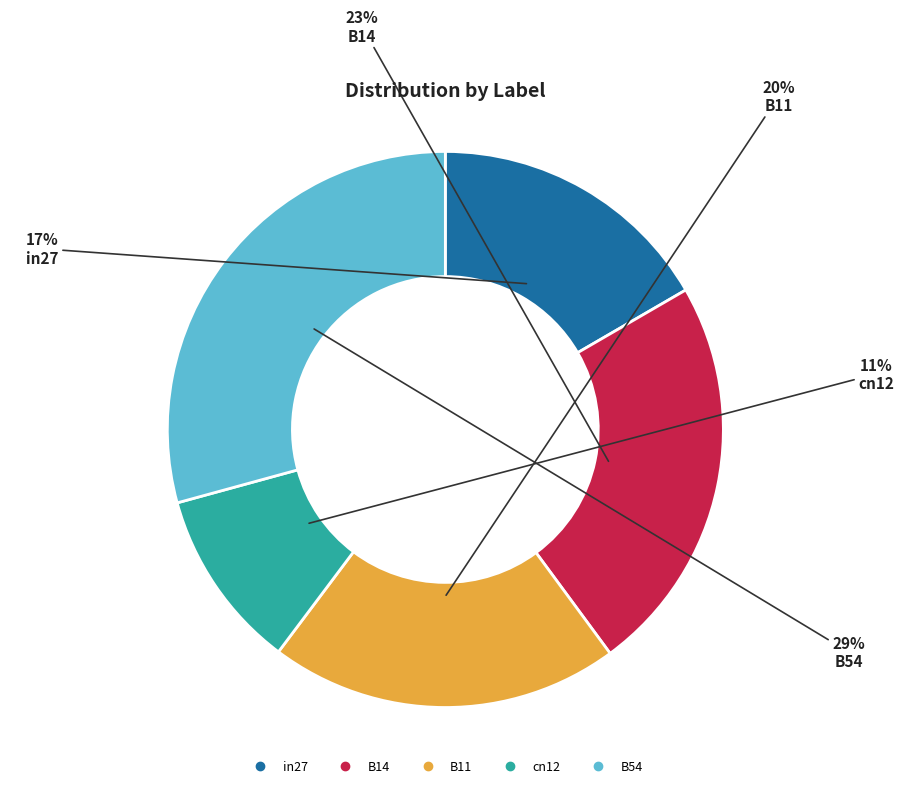

Rank the categories by value from lowest to highest.

cn12, in27, B11, B14, B54